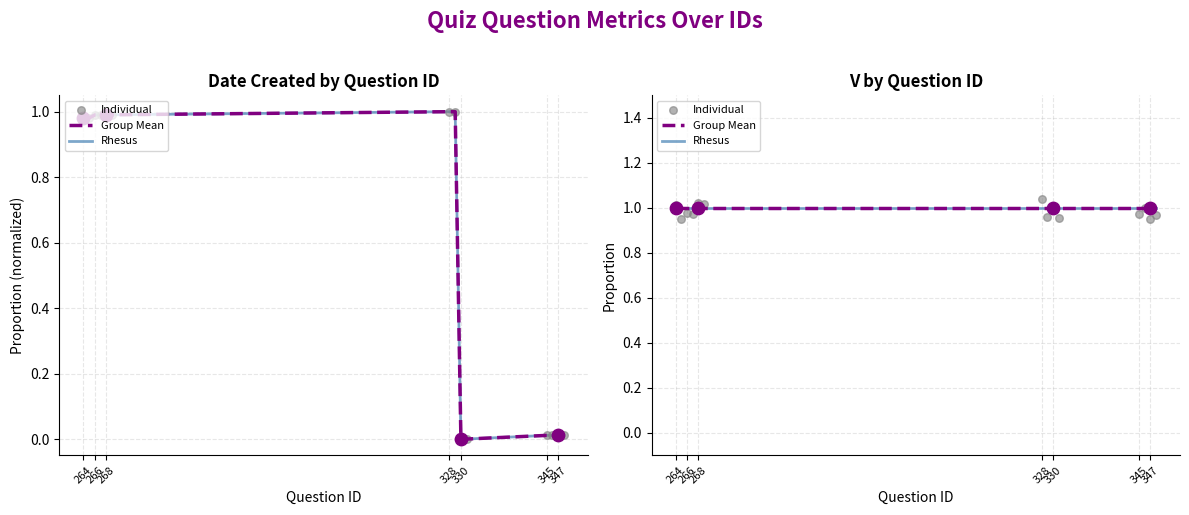

Which series has the widest spread of Y values?

Individual